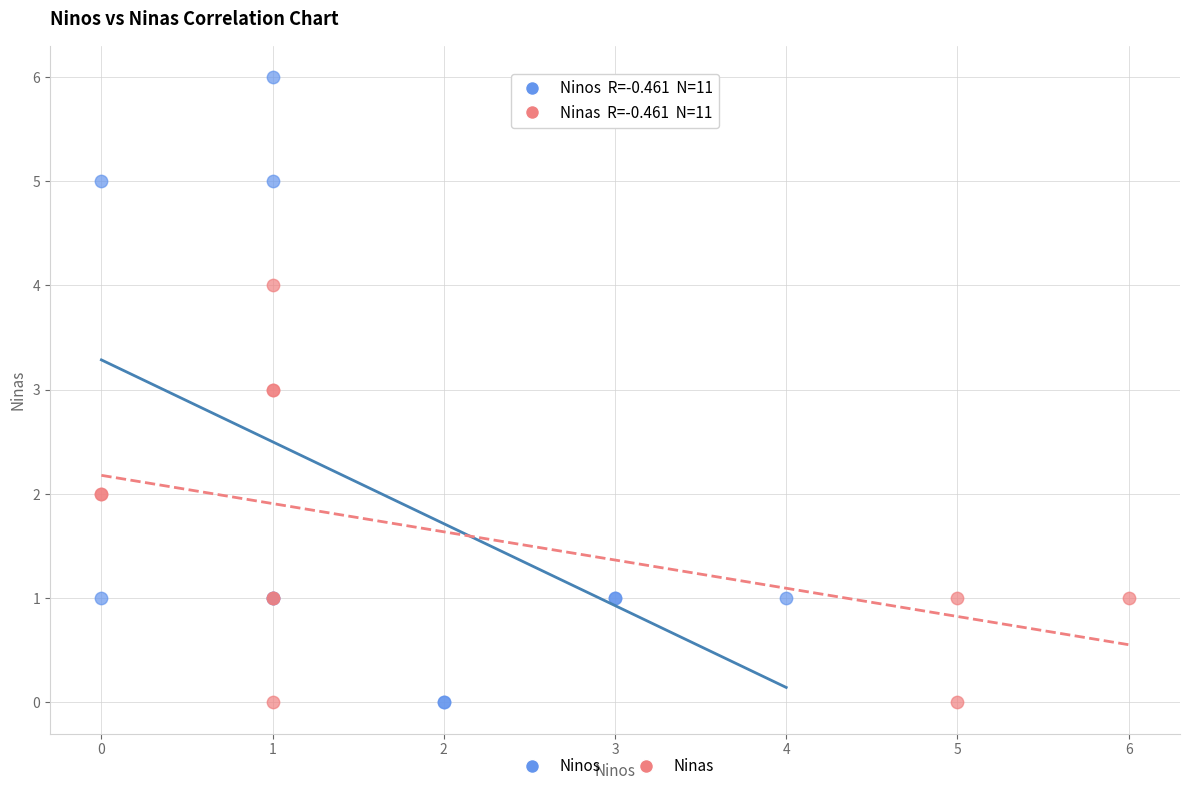

Which series contains the highest Y value?

Ninos